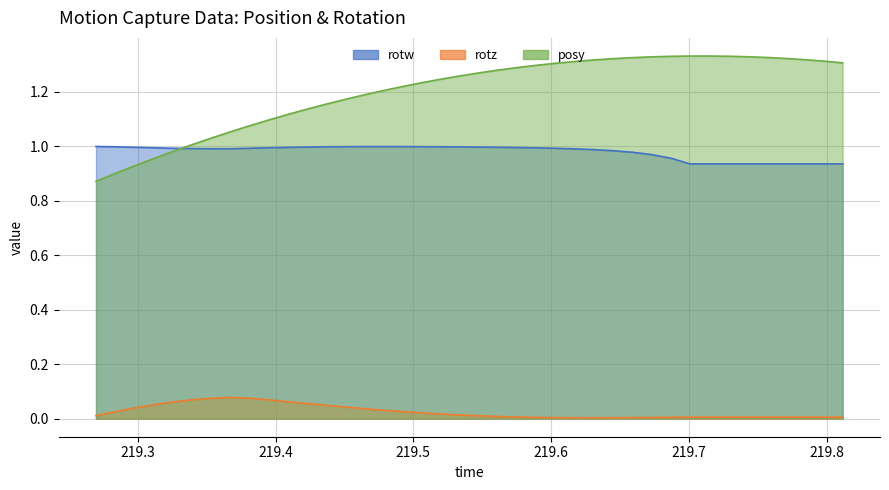

Rank the series by their maximum value, from lowest to highest.

rotz, rotw, posy